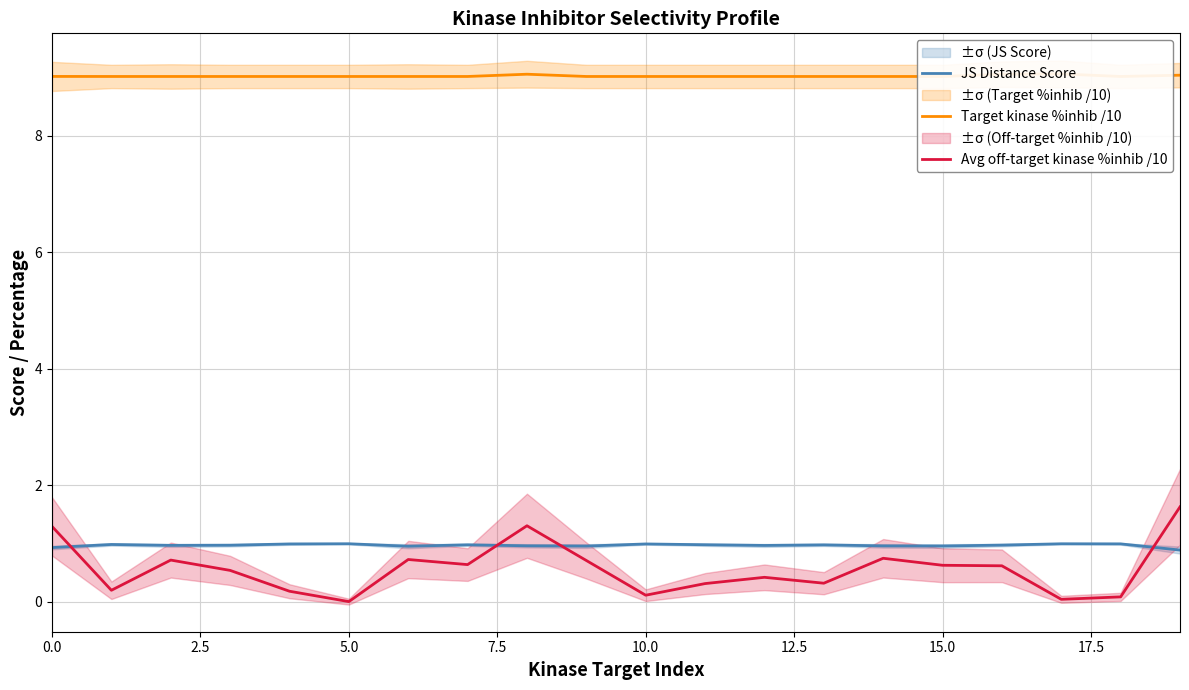

At which category is the sum across all series the highest?

19